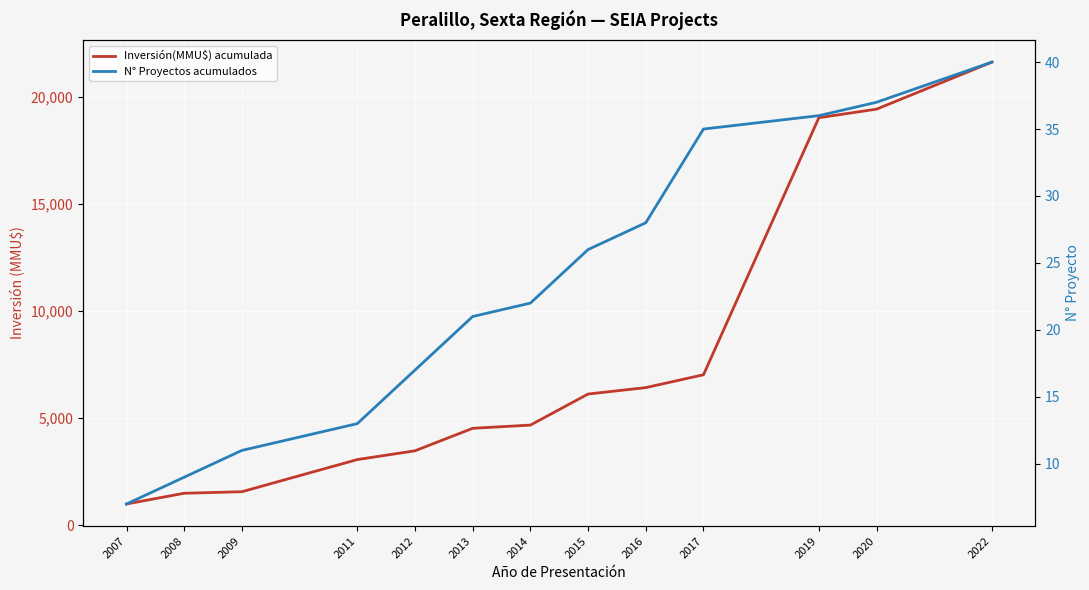

What is the difference between the maximum and minimum values in the Inversión(MMU$) acumulada series?

20627